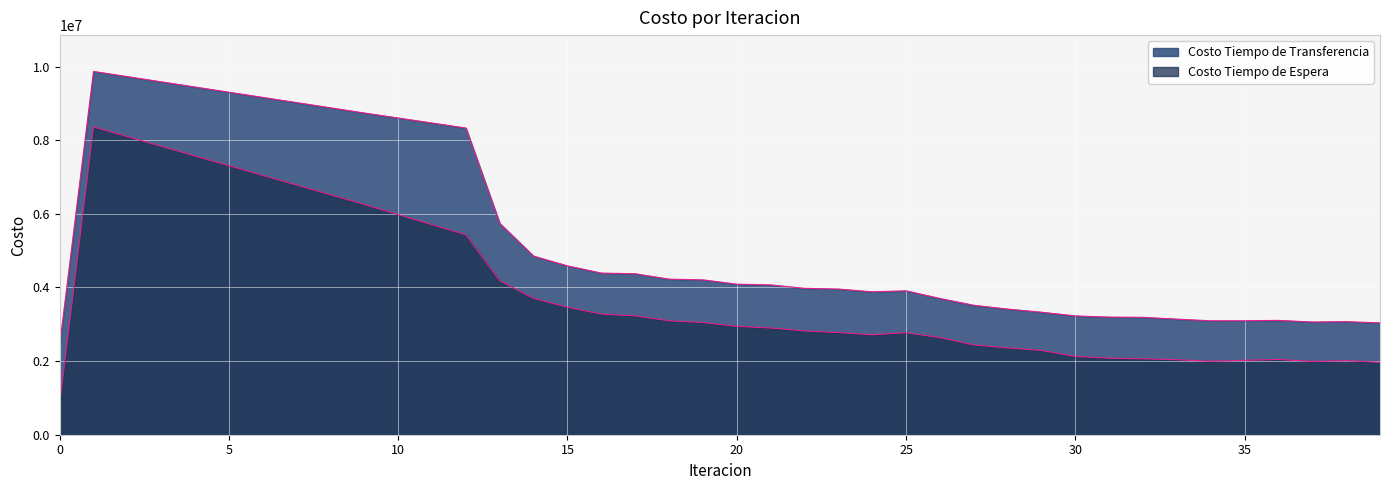

Which has a higher value, 21 or 13?

13